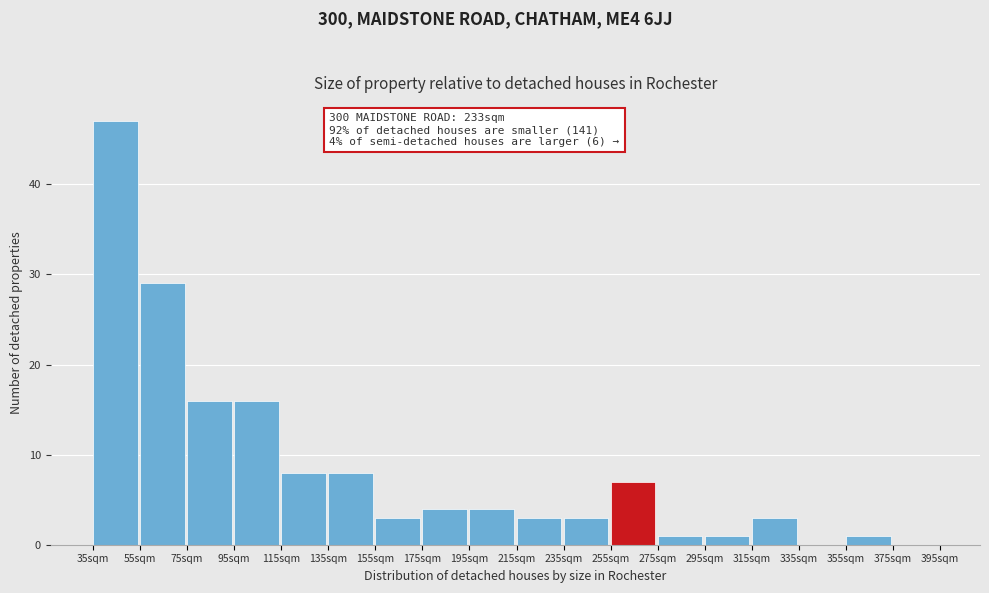

Reading right to left, what are all the values shown in this chart?

375sqm=0	355sqm=1	335sqm=0	315sqm=3	295sqm=1	275sqm=1	255sqm=7	235sqm=3	215sqm=3	195sqm=4	175sqm=4	155sqm=3	135sqm=8	115sqm=8	95sqm=16	75sqm=16	55sqm=29	35sqm=47